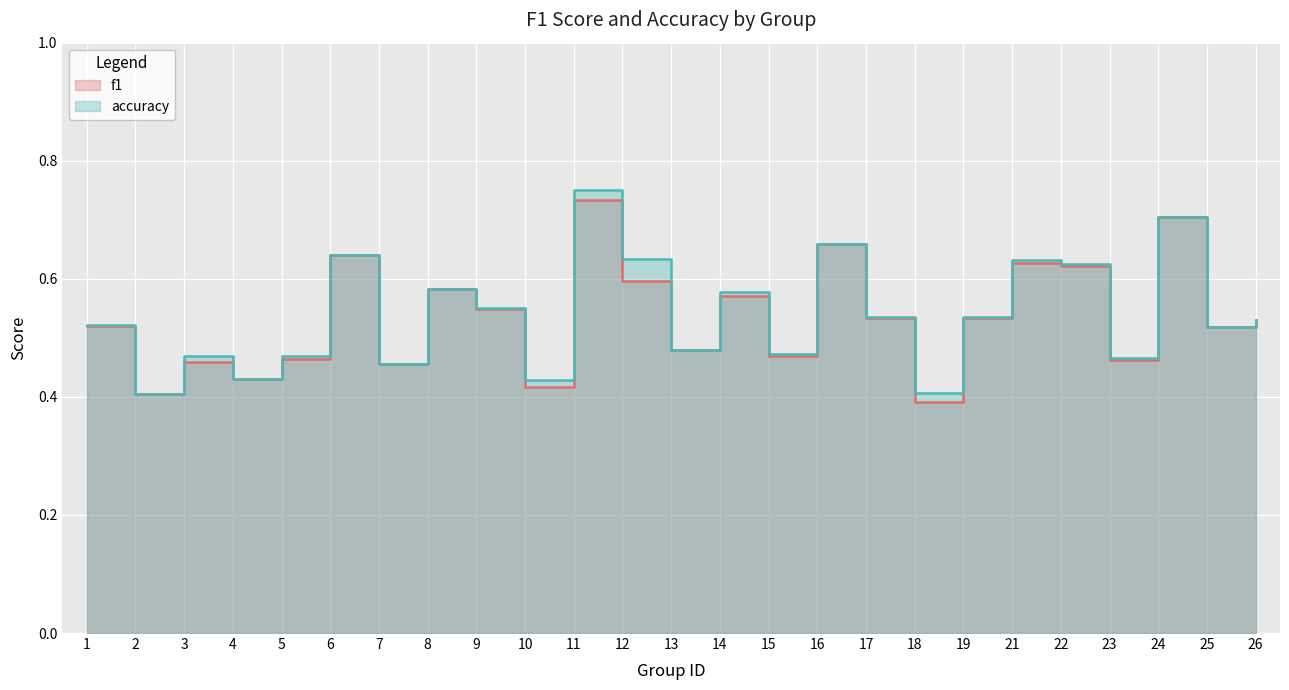

Reading left to right, what are all the values shown in this chart?

f1: 1=0.5	2=0.4	3=0.5	4=0.4	5=0.5	6=0.6	7=0.5	8=0.6	9=0.5	10=0.4	11=0.7	12=0.6	13=0.5	14=0.6	15=0.5	16=0.7	17=0.5	18=0.4	19=0.5	21=0.6	22=0.6	23=0.5	24=0.7	25=0.5	26=0.5
accuracy: 1=0.5	2=0.4	3=0.5	4=0.4	5=0.5	6=0.6	7=0.5	8=0.6	9=0.6	10=0.4	11=0.8	12=0.6	13=0.5	14=0.6	15=0.5	16=0.7	17=0.5	18=0.4	19=0.5	21=0.6	22=0.6	23=0.5	24=0.7	25=0.5	26=0.5